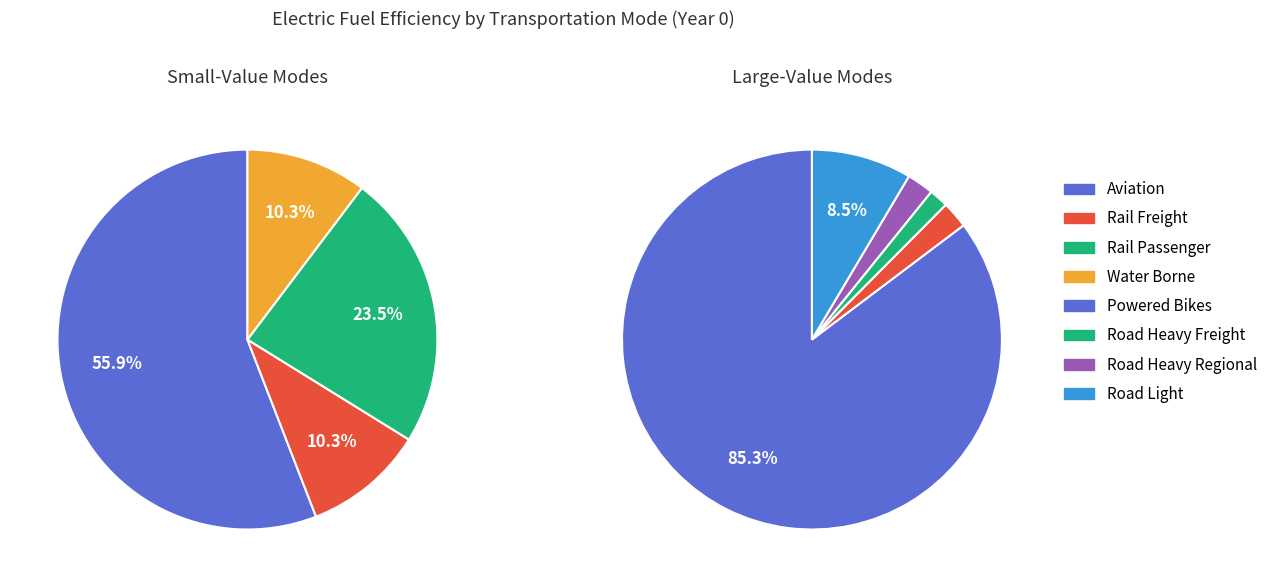

How many slices are in this pie chart?

9